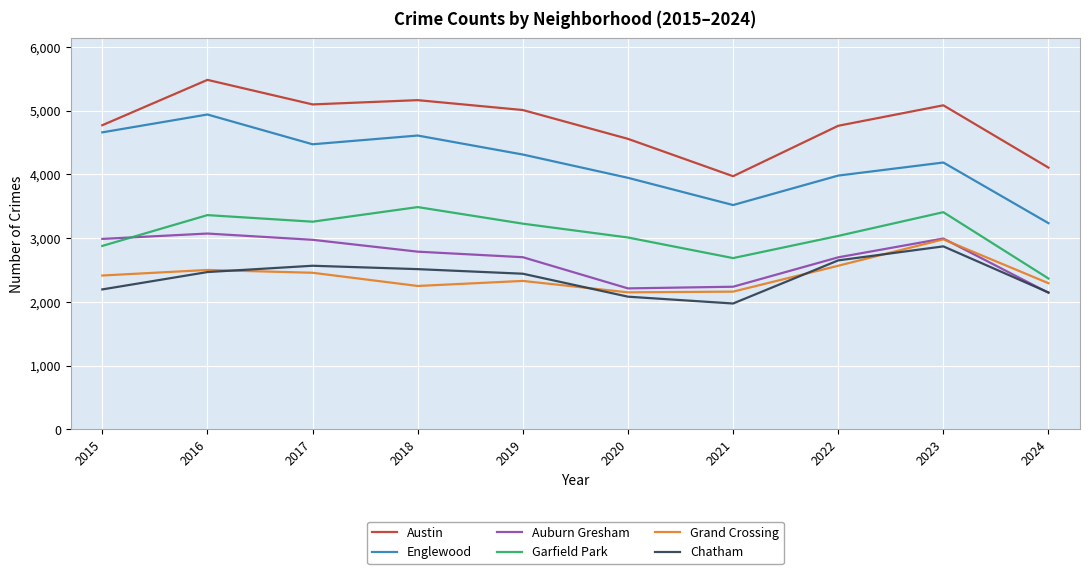

What is the difference between the Grand Crossing values at 2022 and 2017?

110